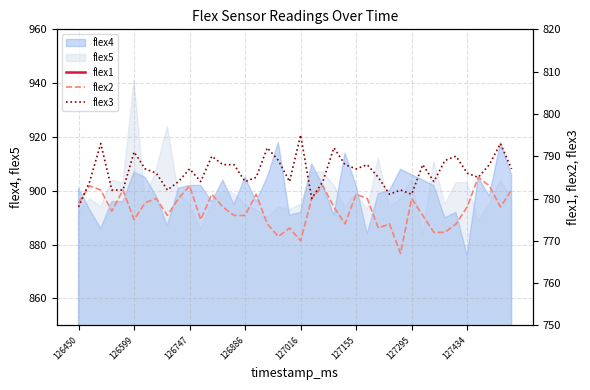

What is the total value across all series at 12?

2442